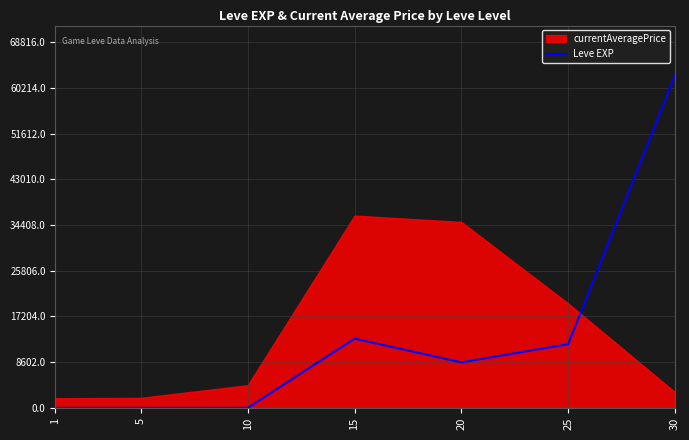

The value of Leve EXP at 30 is 62560. True or false?

True